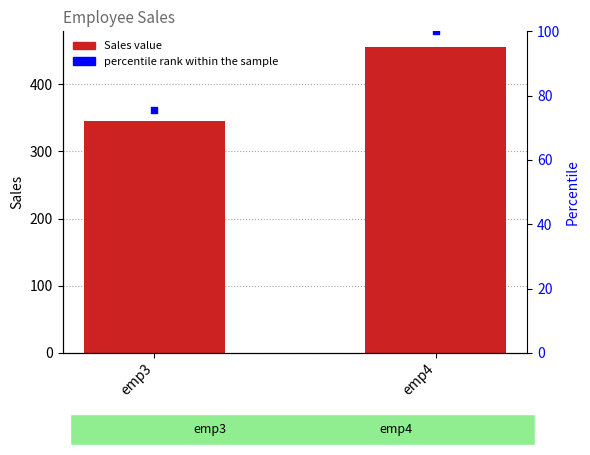

What is the change in value from emp3 to emp4?

+111